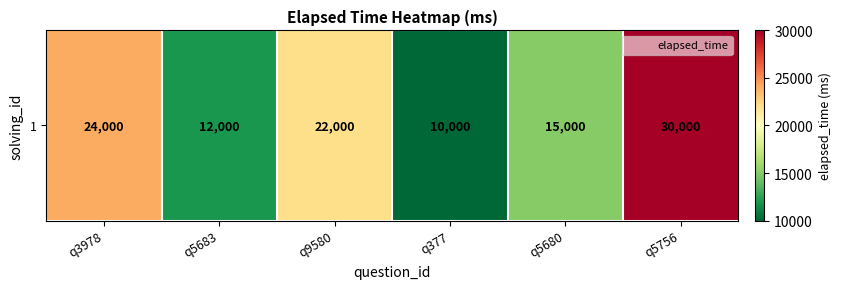

How many values are below 22000?

3